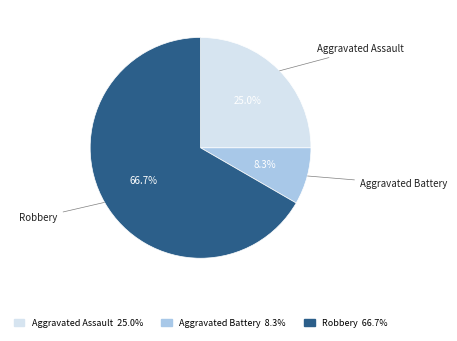

To the nearest percent, what is the combined percentage of Aggravated Battery and Aggravated Assault?

33%